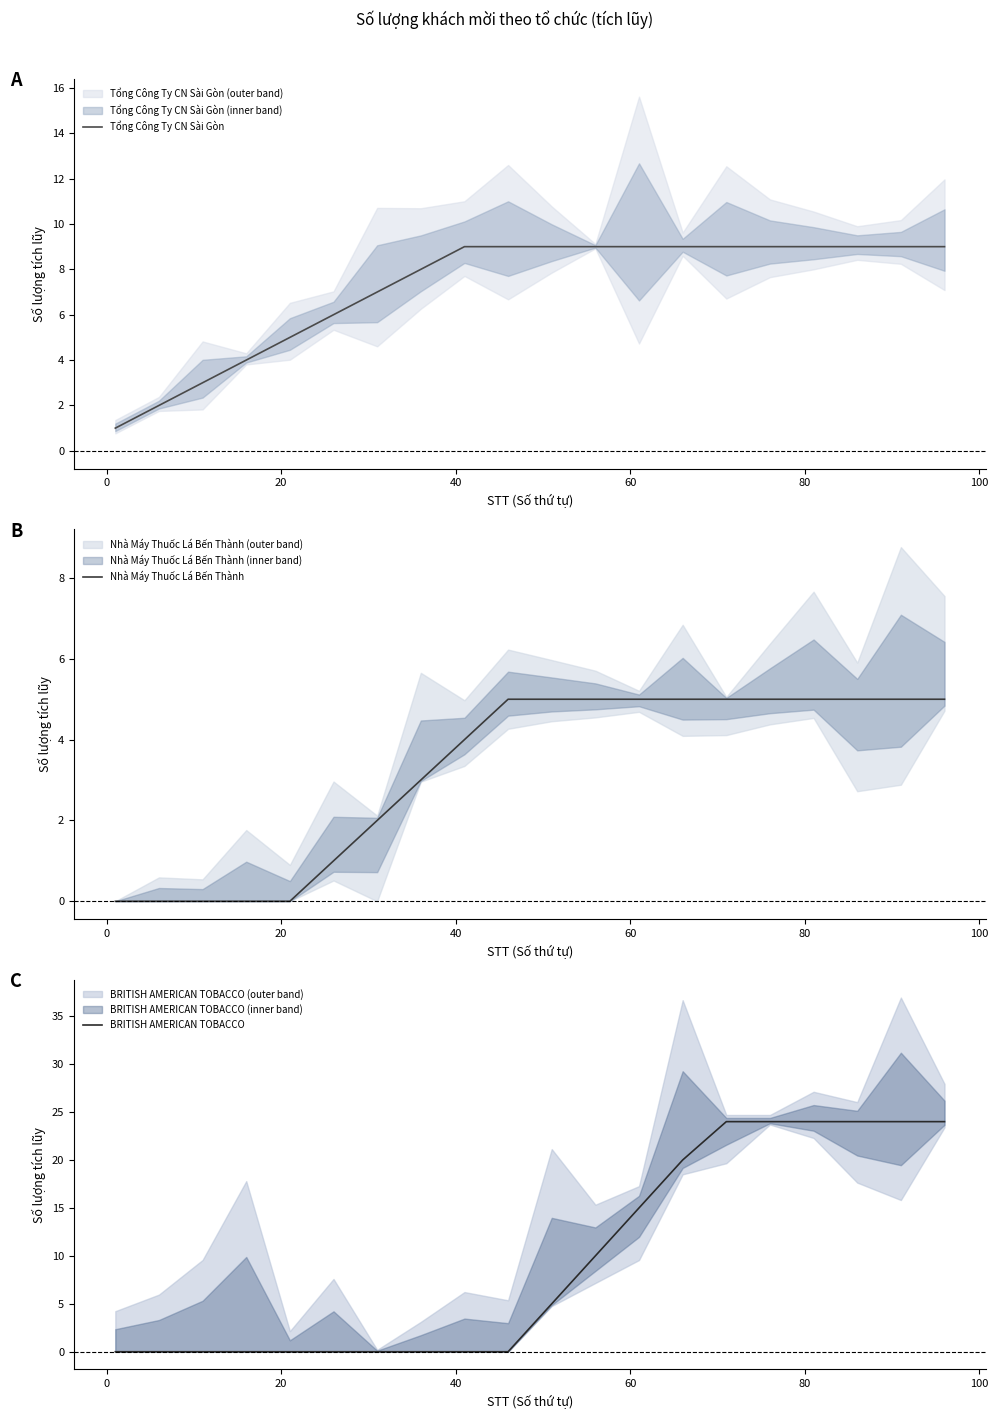

How many values in the BRITISH AMERICAN TOBACCO series exceed 5?

9